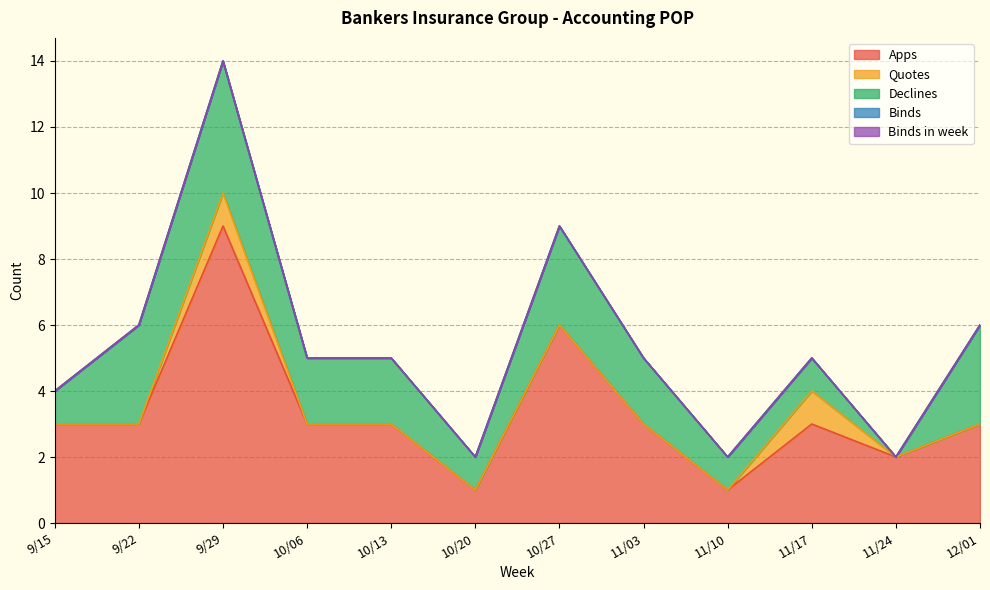

True or false: Apps has more than 0 interior local peaks.

True